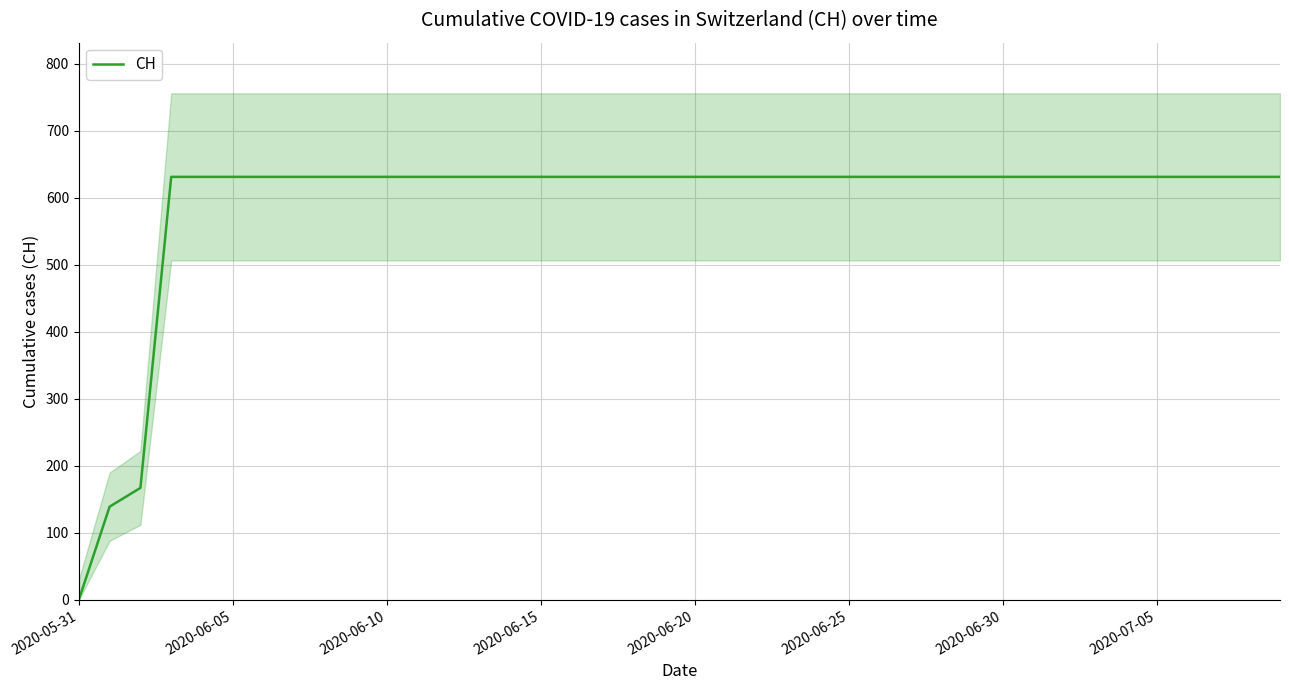

At which label does CH reach its minimum?

2020-05-31